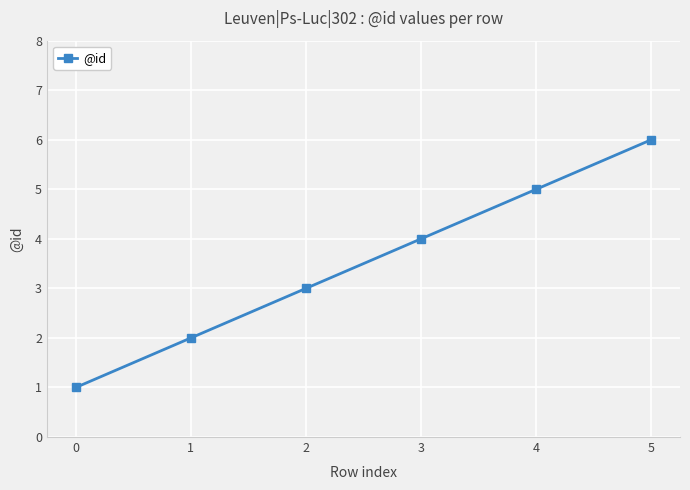

How many data points are less than 4?

3